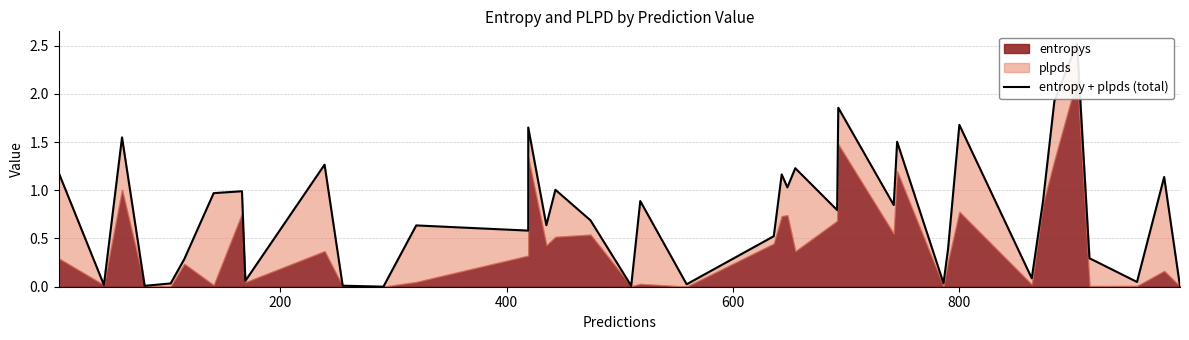

How many interior local peaks (higher than both neighbors) does the data have?

14